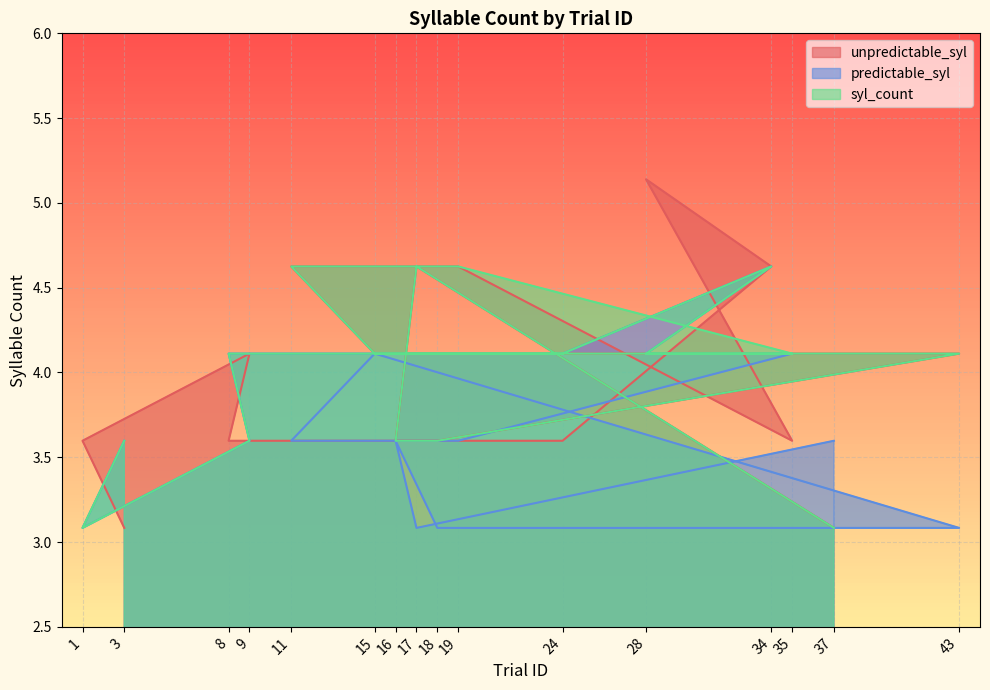

Which category has the highest value in the unpredictable_syl series?

28